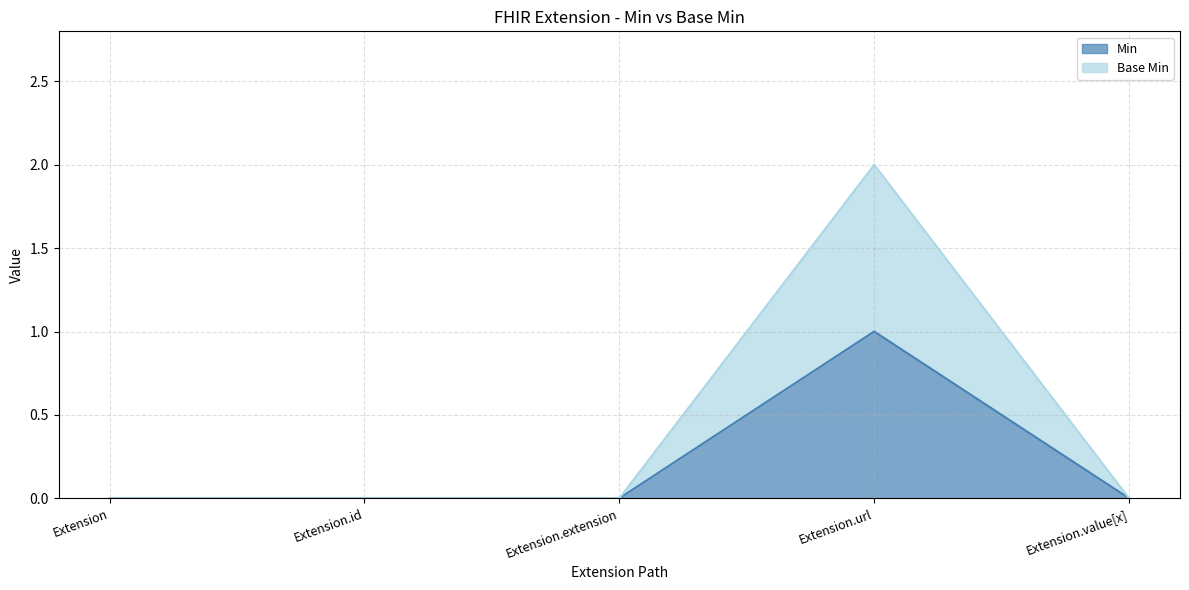

Which series has the widest spread of values?

Base Min